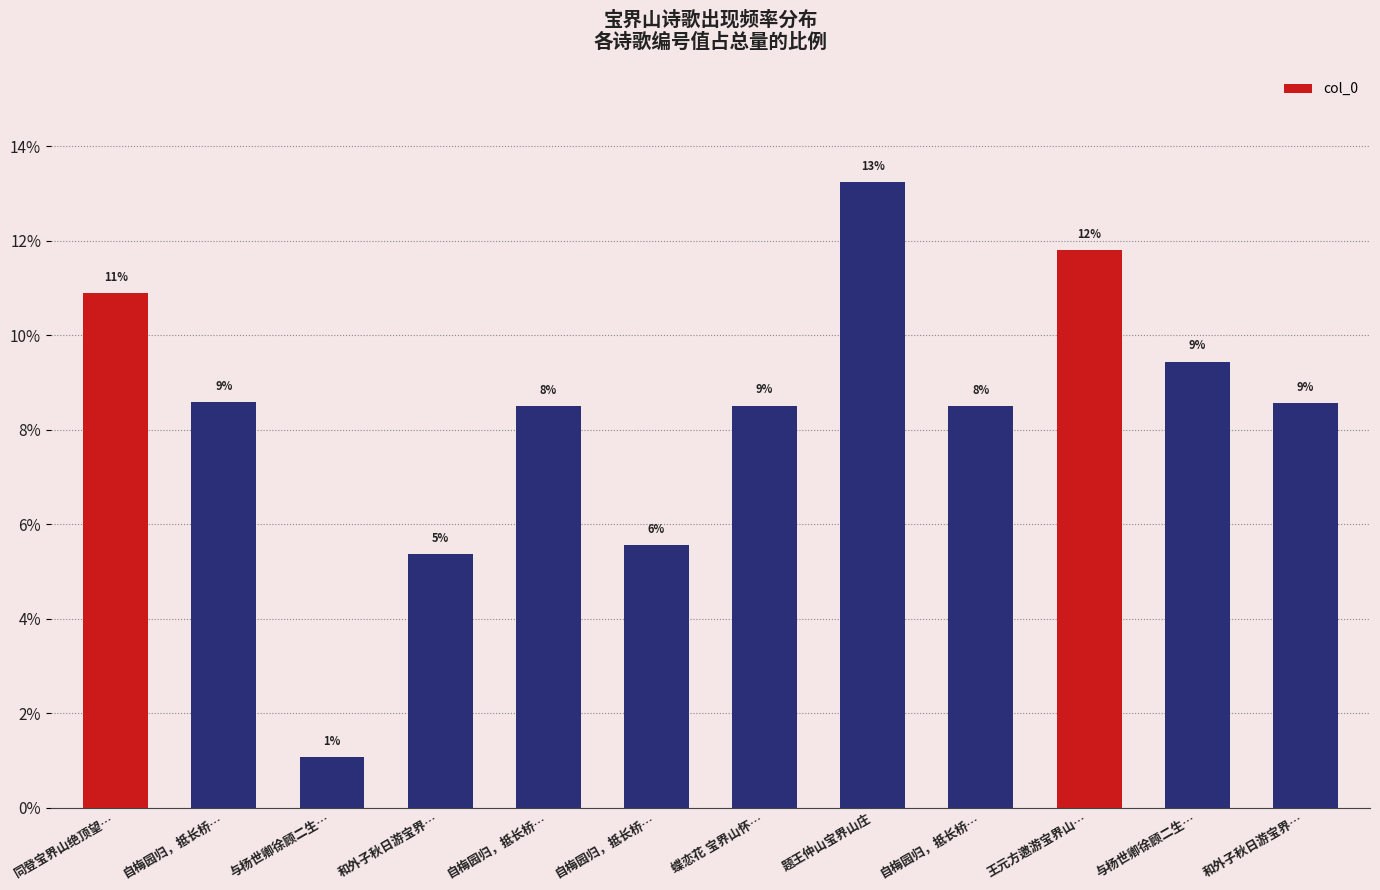

Does the chart contain stacked bars?

No